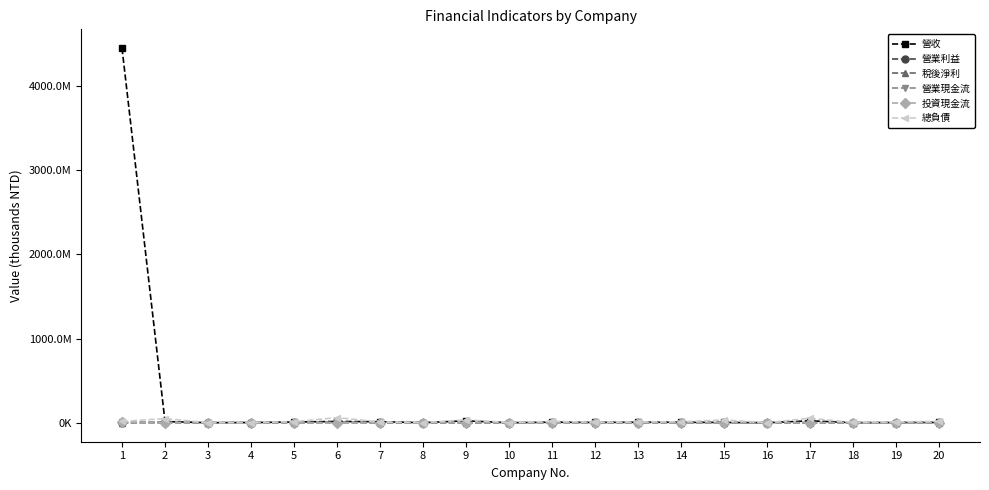

What are all the series names shown in the legend?

營收, 營業利益, 稅後淨利, 營業現金流, 投資現金流, 總負債